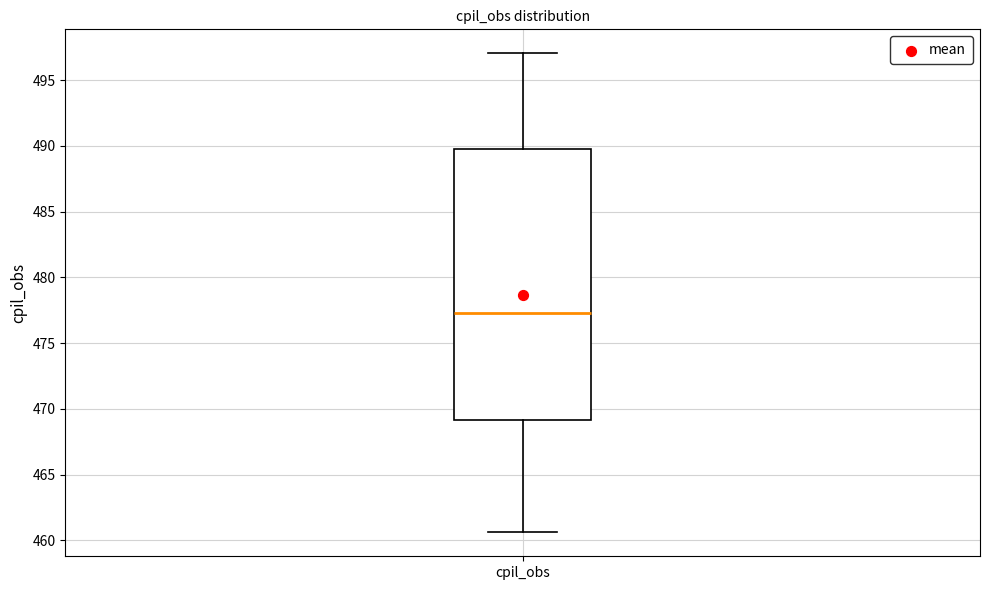

Transcribe this box plot: give where the median line is, the range the box spans, and where the two whiskers end, as read against the y-axis. The values are not printed on the chart, so give them approximately, as read against the axis.

median 477.5, box 469.0 to 490.0, whiskers 460.5 to 497.0